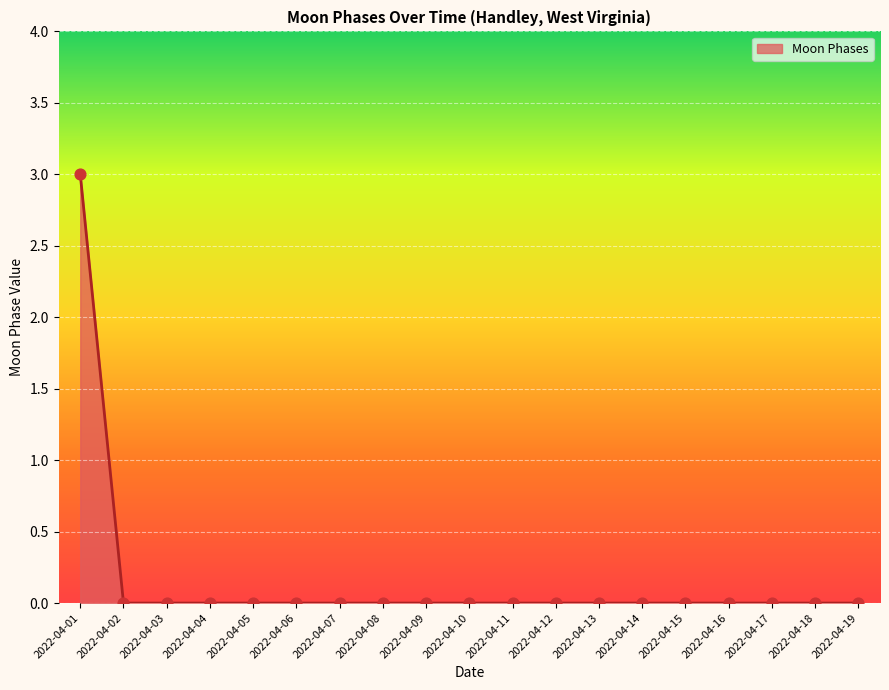

True or false: the data shows 0 at 2022-04-06.

True